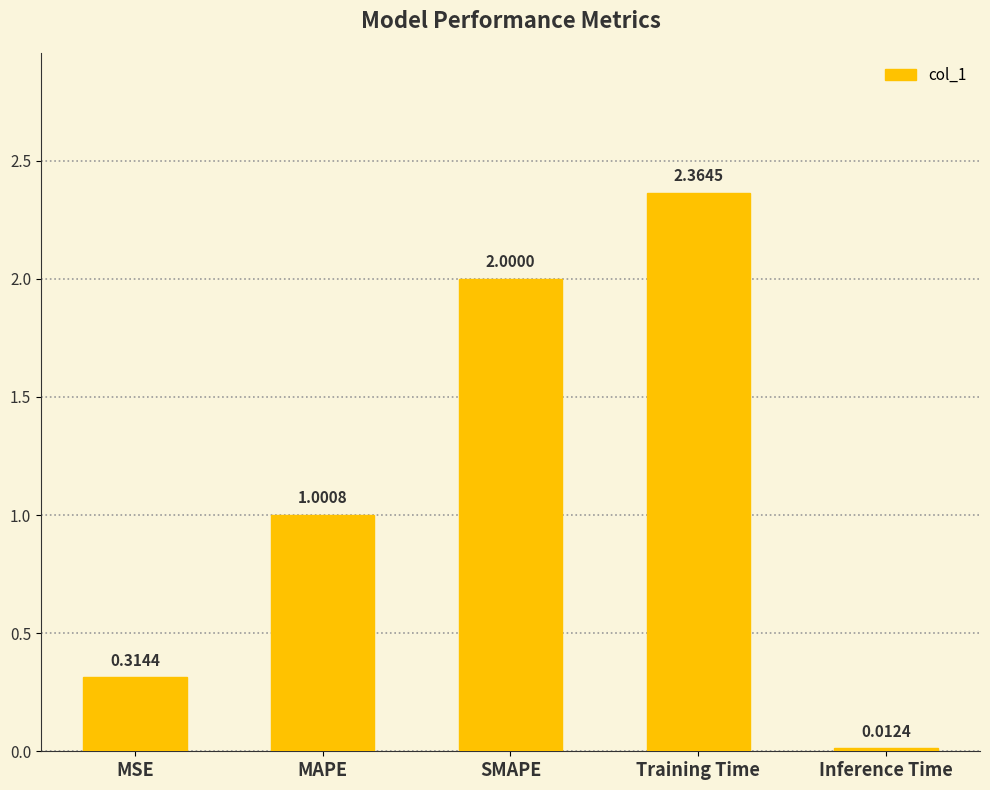

What is the sum of the values at SMAPE and MSE?

2.3